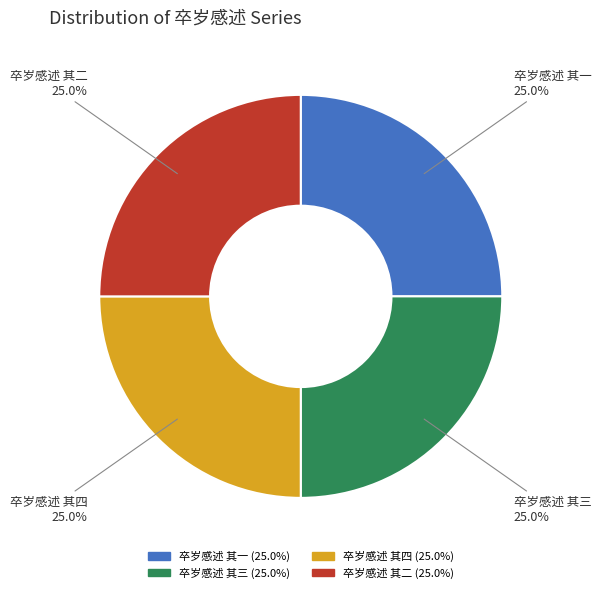

Does 卒岁感述 其一 represent more than half of the total?

No